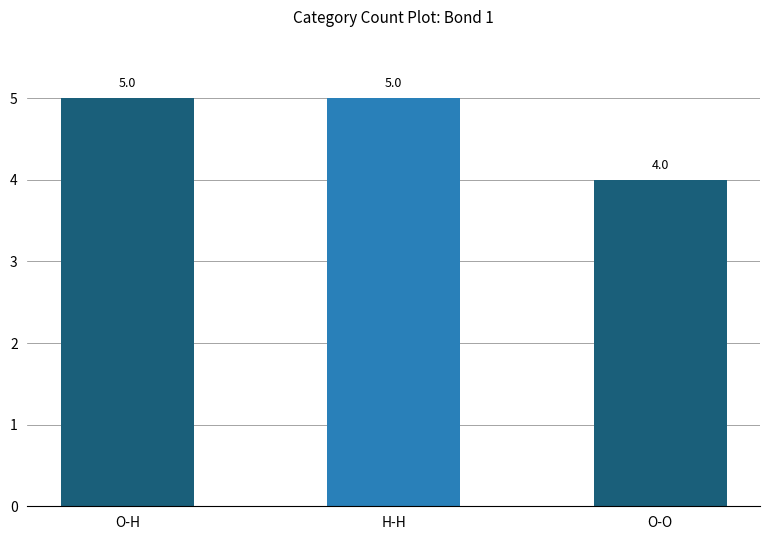

Reading right to left, transcribe all the data shown in this chart.

4	5	5